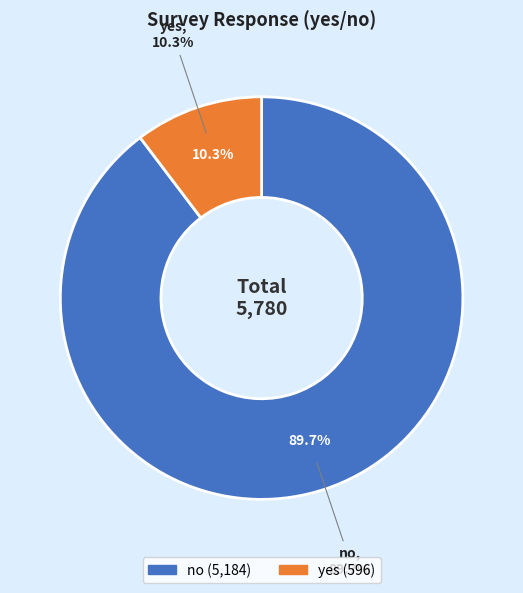

The no slice represents 97% of the pie. True or false?

False